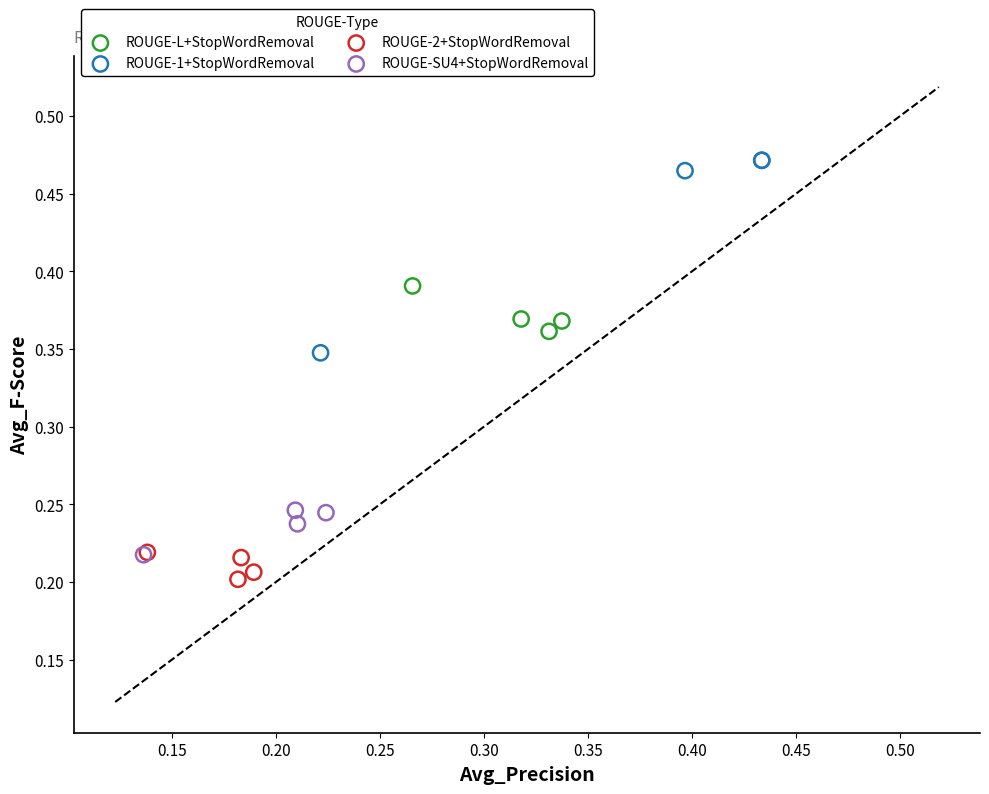

Which series contains the highest Y value?

ROUGE-1+StopWordRemoval